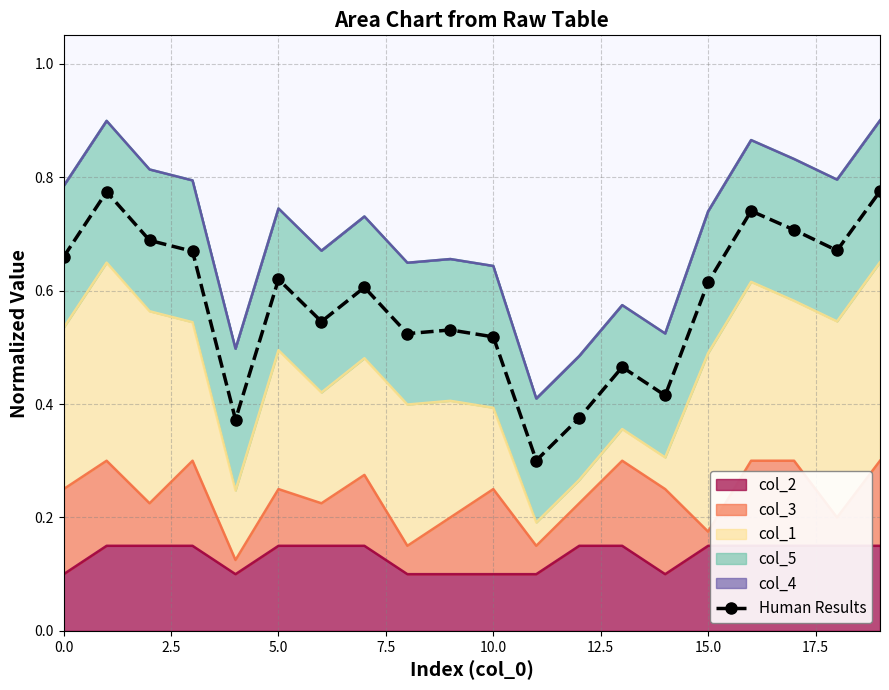

True or false: Human Results has a value of 0.4 at 15.0.

False